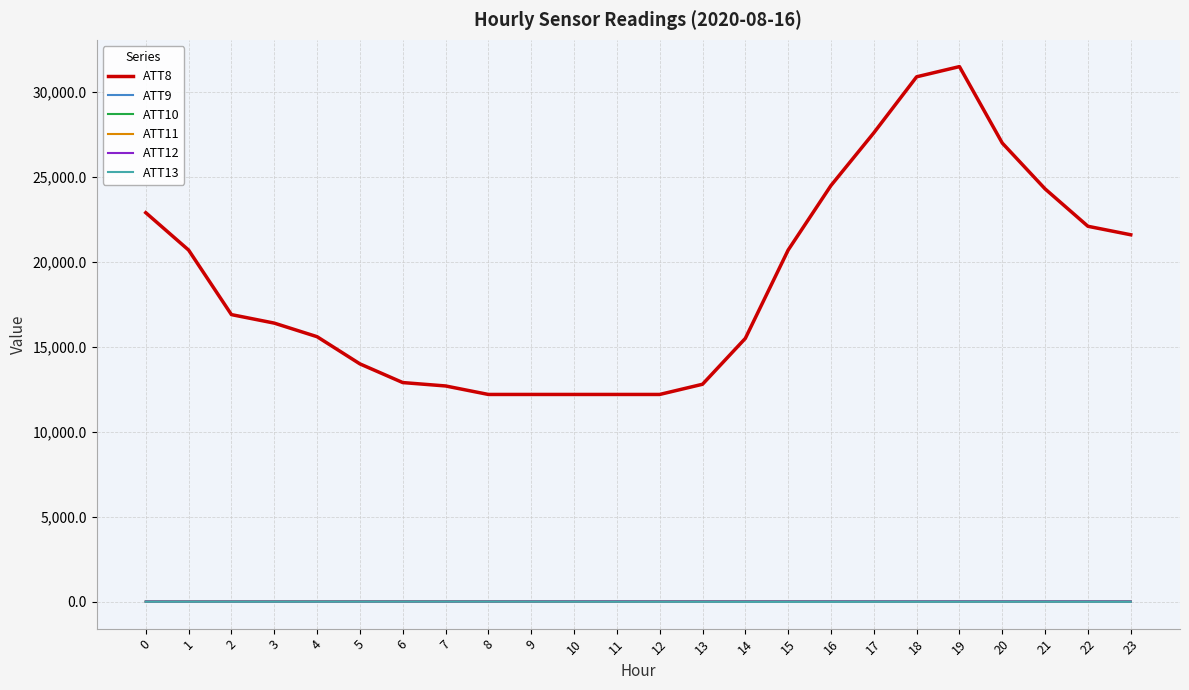

Read the ATT12 value at 13.

9.8